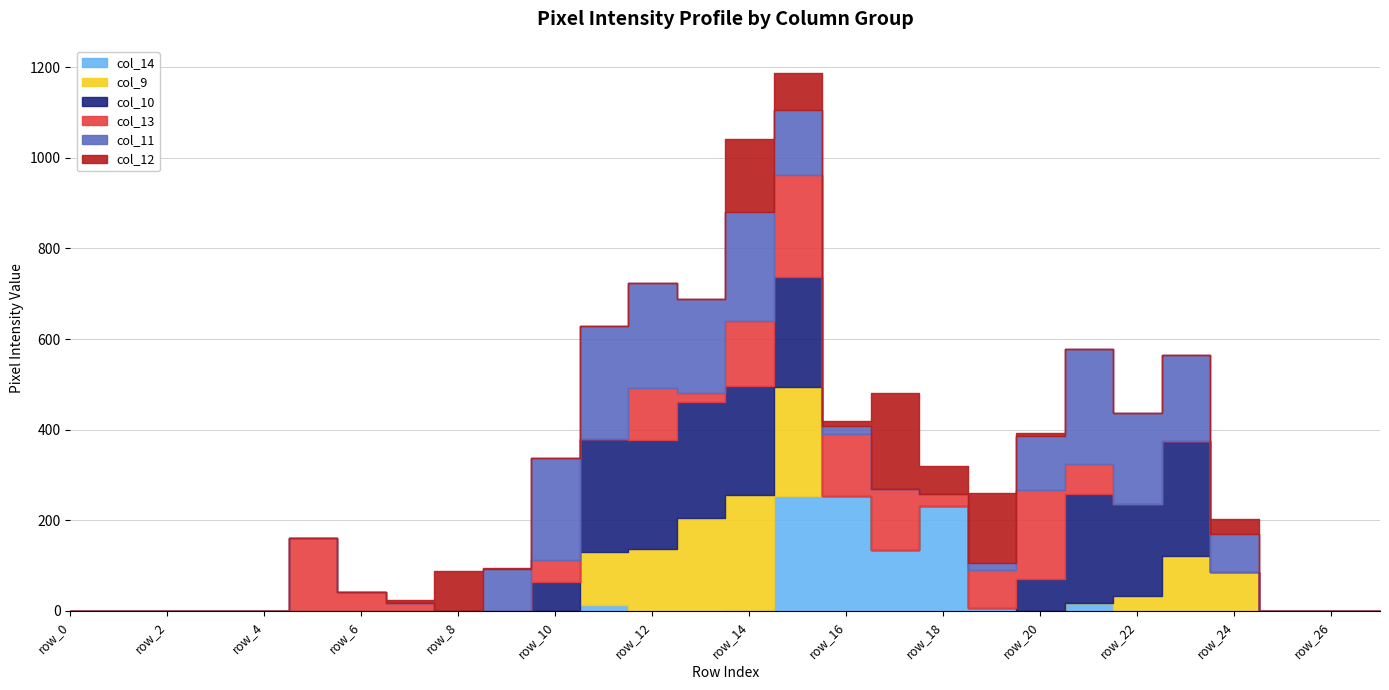

Reading left to right, what are all the values shown in this chart?

col_12: row_0=0	row_1=0	row_2=0	row_3=0	row_4=0	row_5=0	row_6=0	row_7=5	row_8=87	row_9=2	row_10=0	row_11=0	row_12=0	row_13=0	row_14=160	row_15=82	row_16=11	row_17=213	row_18=60	row_19=155	row_20=7	row_21=0	row_22=0	row_23=0	row_24=33	row_25=0	row_26=0	row_27=0
col_11: row_0=0	row_1=0	row_2=0	row_3=0	row_4=0	row_5=0	row_6=0	row_7=0	row_8=0	row_9=92	row_10=225	row_11=249	row_12=232	row_13=206	row_14=241	row_15=143	row_16=17	row_17=0	row_18=0	row_19=16	row_20=119	row_21=253	row_22=202	row_23=189	row_24=85	row_25=0	row_26=0	row_27=0
col_13: row_0=0	row_1=0	row_2=0	row_3=0	row_4=0	row_5=161	row_6=41	row_7=18	row_8=0	row_9=0	row_10=49	row_11=0	row_12=114	row_13=22	row_14=144	row_15=226	row_16=137	row_17=134	row_18=28	row_19=83	row_20=196	row_21=66	row_22=0	row_23=0	row_24=0	row_25=0	row_26=0	row_27=0
col_9: row_0=0	row_1=0	row_2=0	row_3=0	row_4=0	row_5=0	row_6=0	row_7=0	row_8=0	row_9=0	row_10=0	row_11=117	row_12=136	row_13=206	row_14=253	row_15=240	row_16=0	row_17=0	row_18=0	row_19=0	row_20=0	row_21=0	row_22=33	row_23=121	row_24=85	row_25=0	row_26=0	row_27=0
col_10: row_0=0	row_1=0	row_2=0	row_3=0	row_4=0	row_5=0	row_6=0	row_7=0	row_8=0	row_9=0	row_10=63	row_11=249	row_12=241	row_13=254	row_14=241	row_15=243	row_16=0	row_17=0	row_18=0	row_19=0	row_20=70	row_21=240	row_22=202	row_23=254	row_24=0	row_25=0	row_26=0	row_27=0
col_14: row_0=0	row_1=0	row_2=0	row_3=0	row_4=0	row_5=0	row_6=0	row_7=0	row_8=0	row_9=0	row_10=0	row_11=13	row_12=0	row_13=0	row_14=2	row_15=254	row_16=254	row_17=134	row_18=231	row_19=7	row_20=0	row_21=18	row_22=0	row_23=0	row_24=0	row_25=0	row_26=0	row_27=0